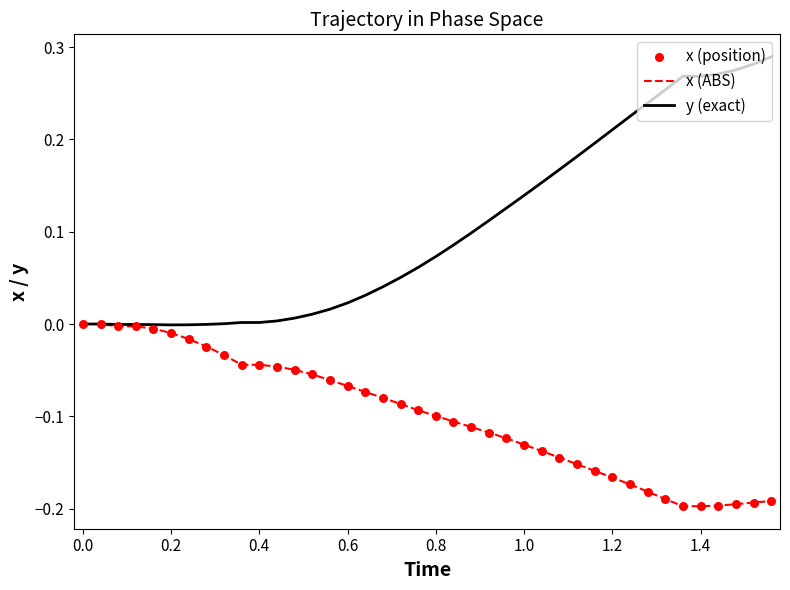

Which series has the widest spread of values?

y (exact)